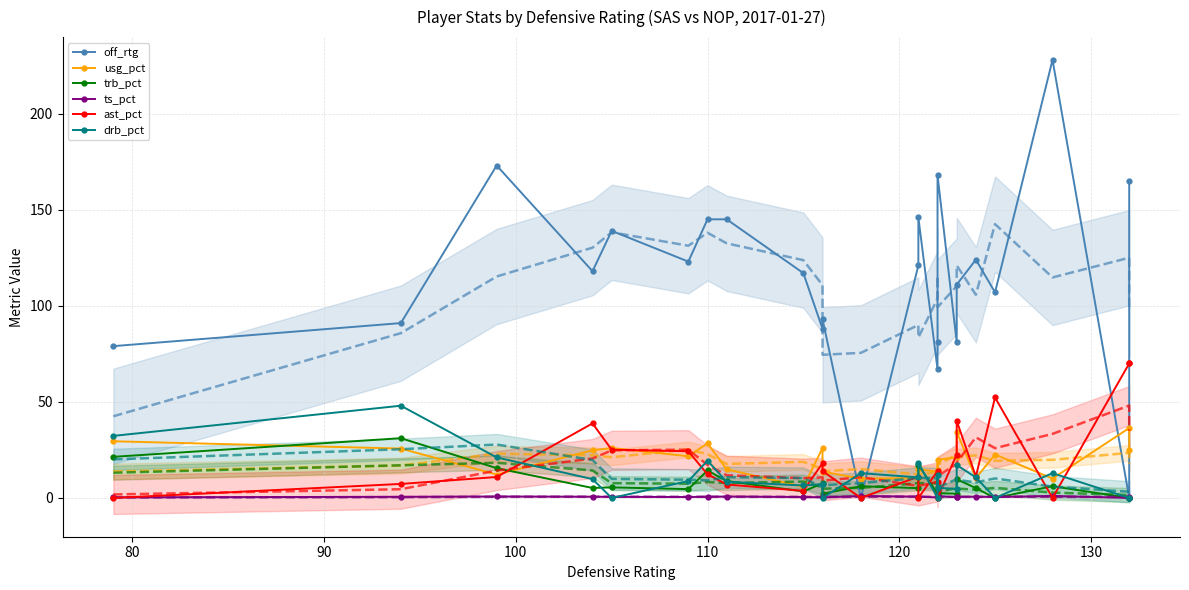

What position from the right is 110?

20